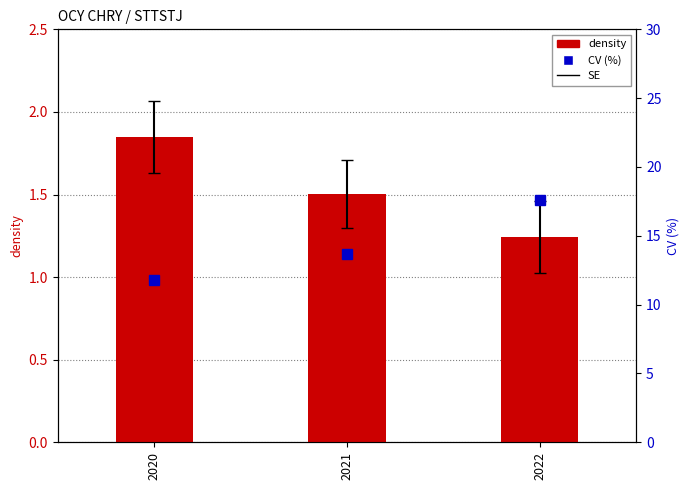

How many CV (%) values are between 11 and 17?

2